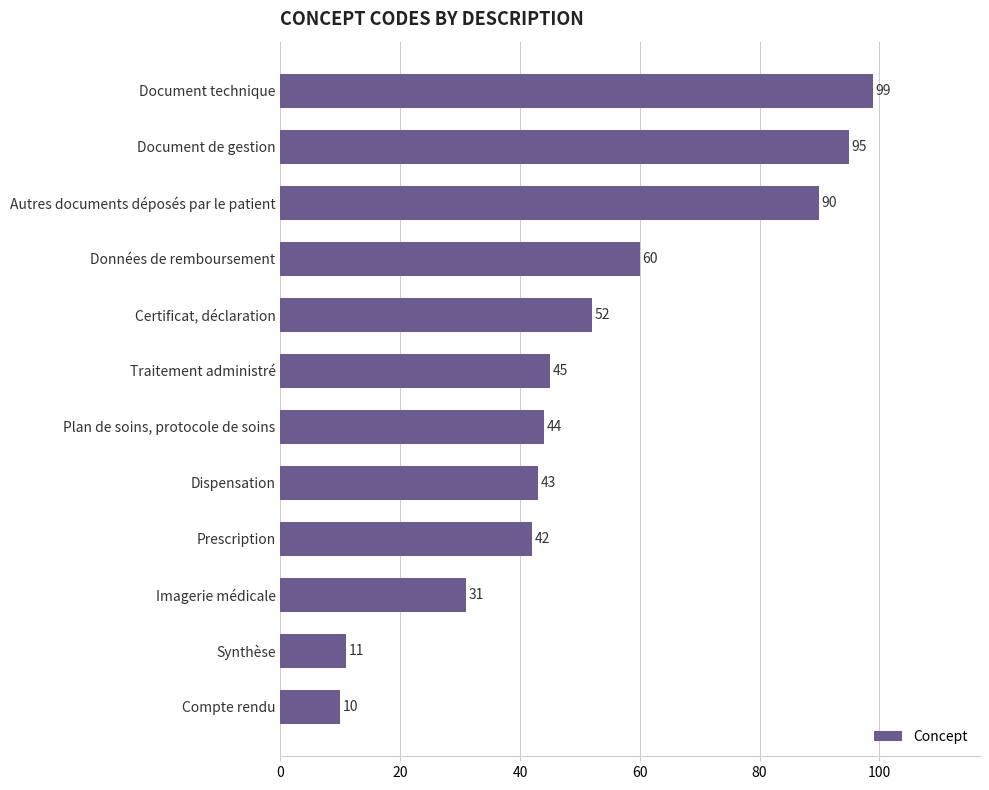

What is the average value?

52